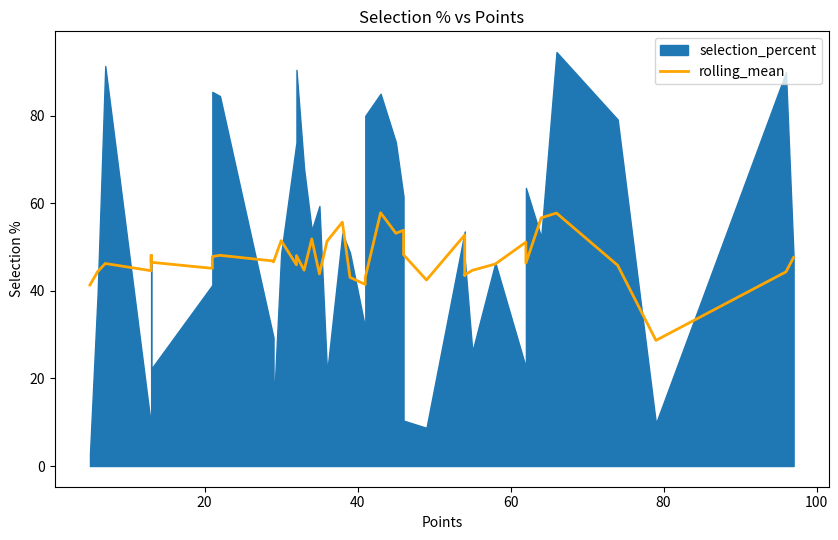

How many data points does each series have?

40